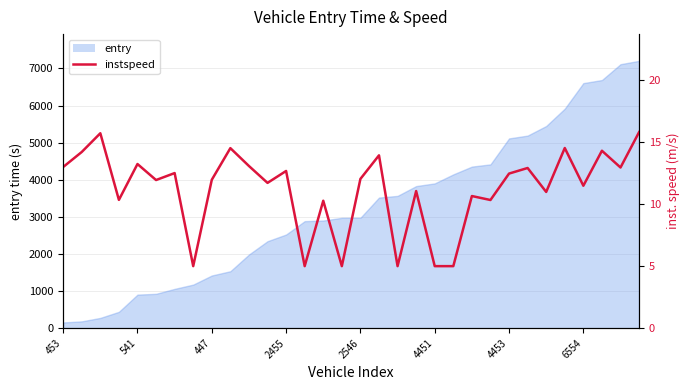

How many data points does each series have?

32